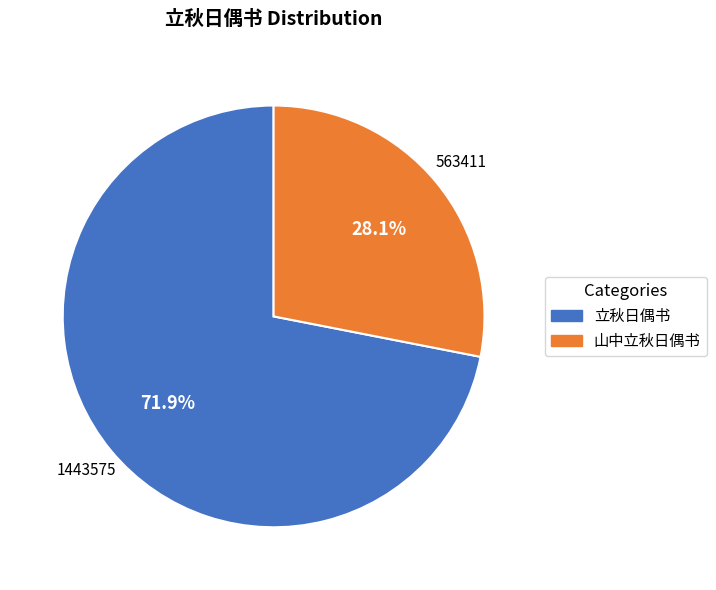

Which slice is the largest?

立秋日偶书